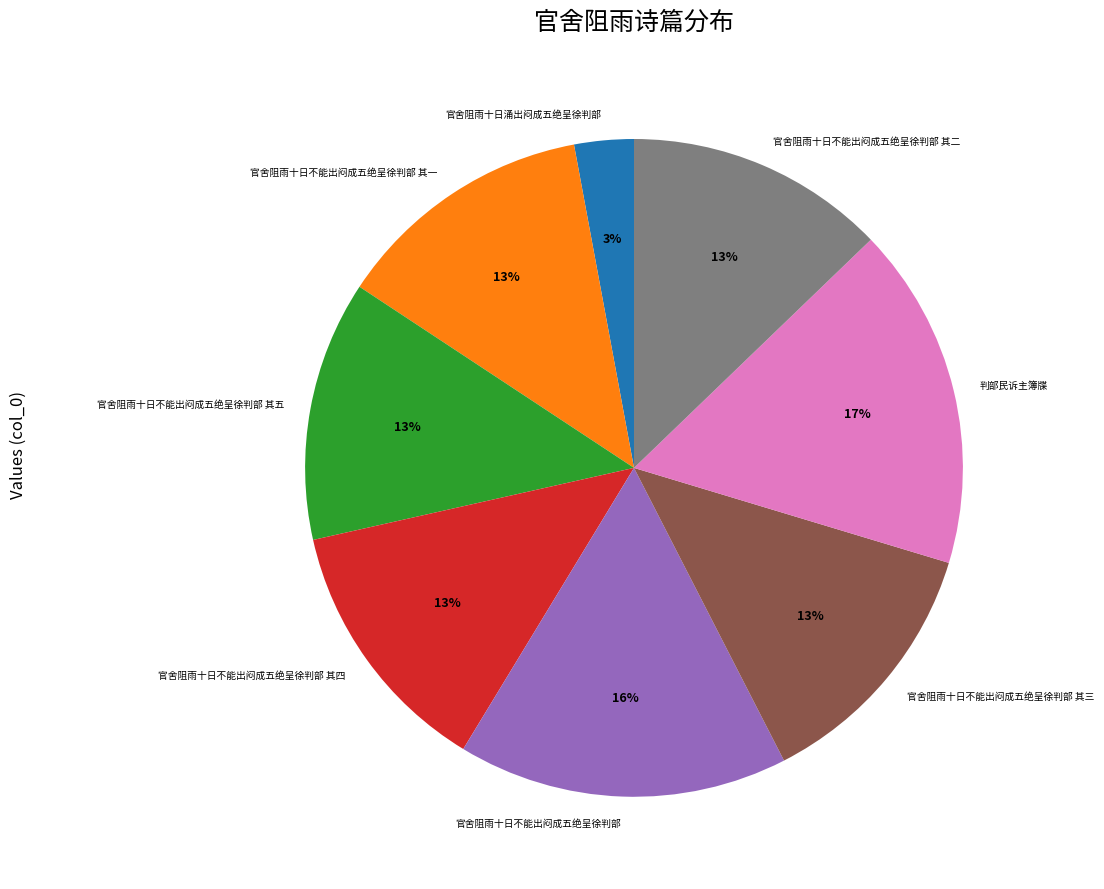

Is it true that 官舍阻雨十日不能出闷成五绝呈徐判部 其三 is 13% of the pie?

True